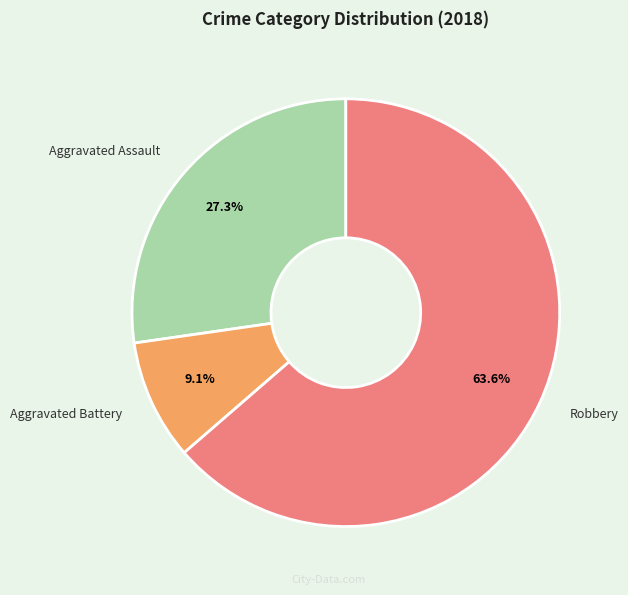

To the nearest percent, what is the combined percentage of Aggravated Assault and Robbery?

91%